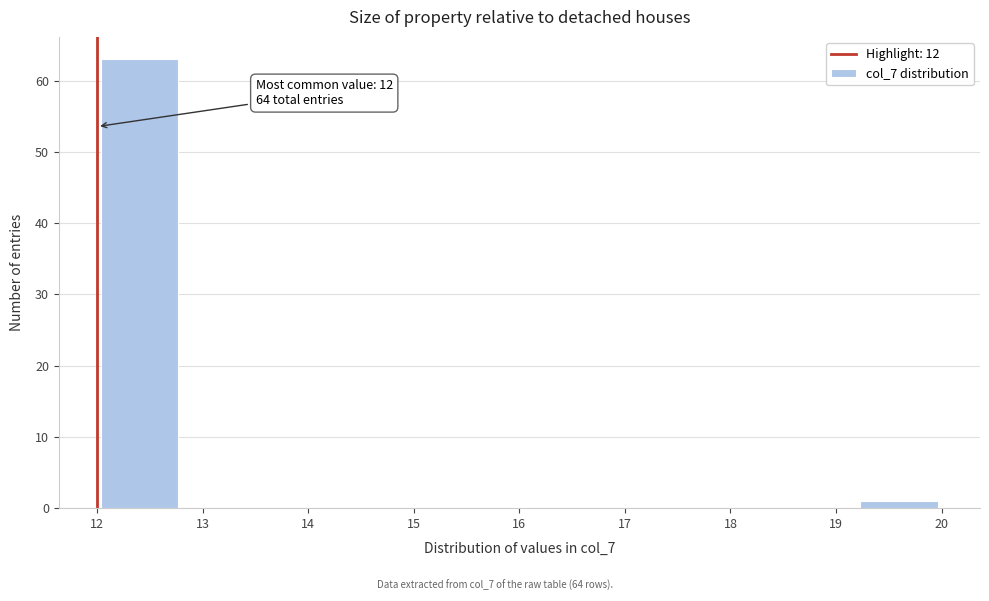

Which range on the x-axis has the tallest bar?

12.0 to 12.8